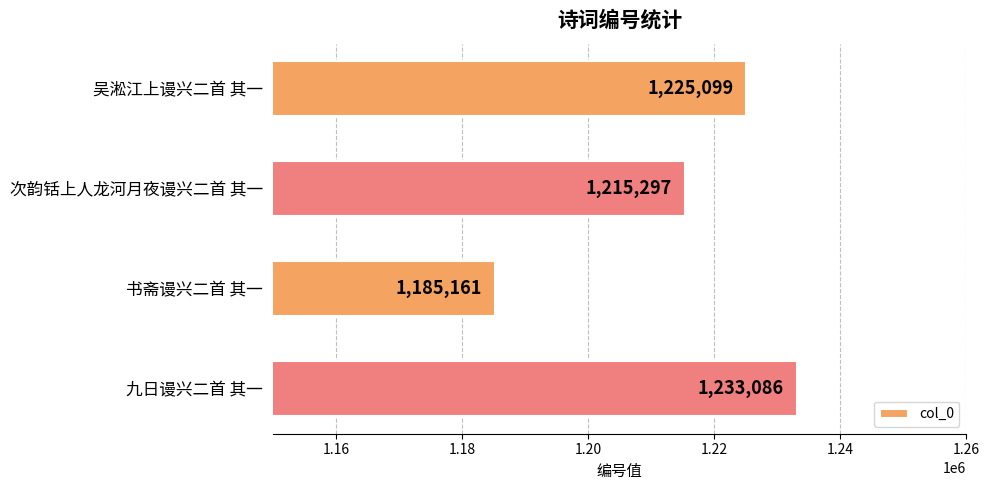

How many bars are there in total?

4